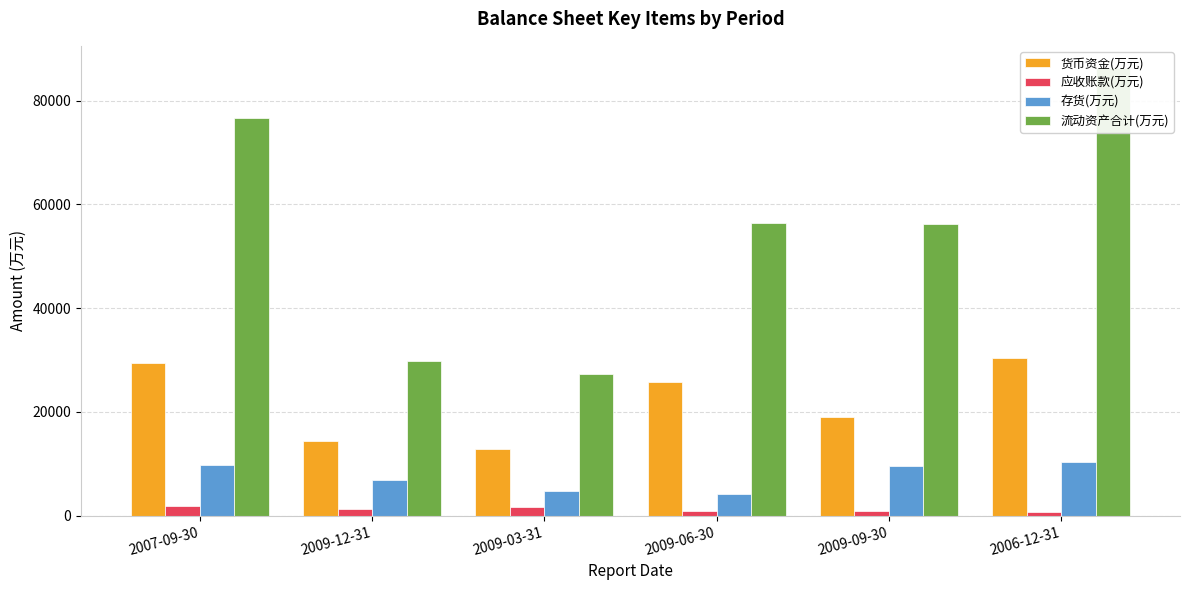

What is the maximum value for 存货(万元)?

10338